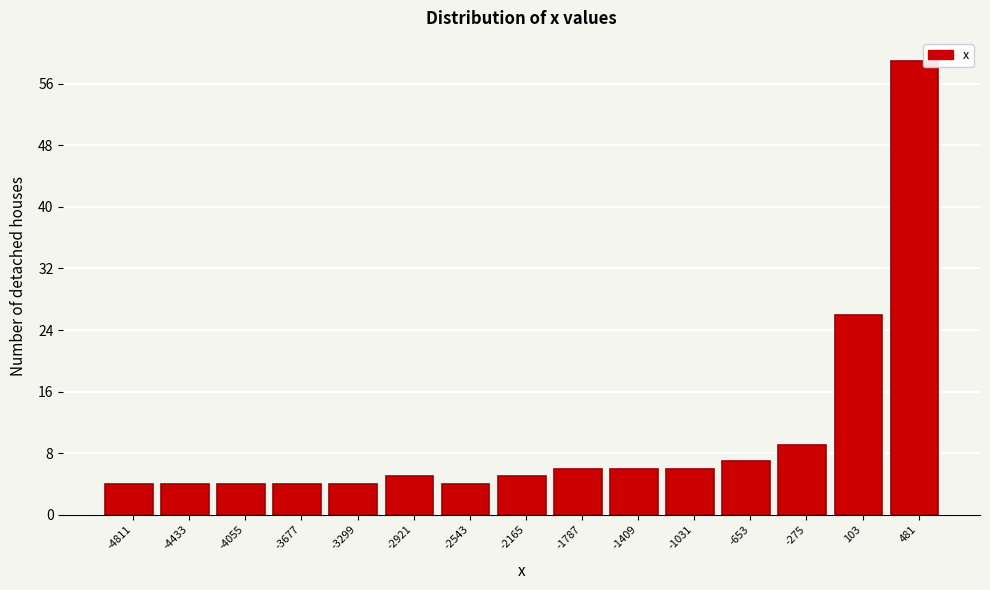

Reading left to right, transcribe this chart: for each bar, give the range it covers on the x-axis and its height. Neither the bar edges nor the heights are printed on the chart, so give them approximately, as read against the axes.

-5000 to -4600: 4
-4600 to -4250: 4
-4250 to -3850: 4
-3850 to -3500: 4
-3500 to -3100: 4
-3100 to -2750: 5
-2750 to -2350: 4
-2350 to -2000: 5
-2000 to -1600: 6
-1600 to -1200: 6
-1200 to -850: 6
-850 to -450: 7
-450 to -100: 9
-100 to 300: 26
300 to 650: 59